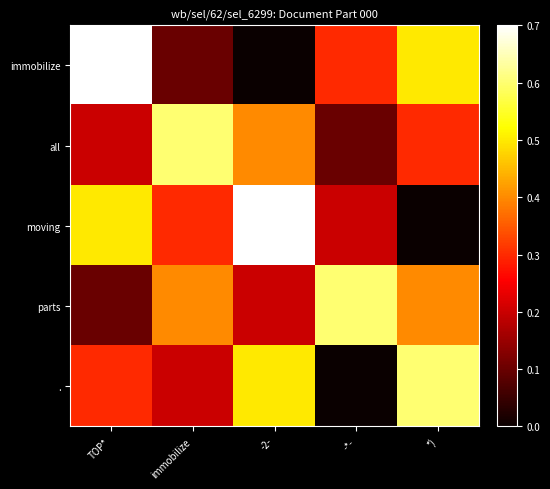

Which series has the largest range (max minus min)?

immobilize